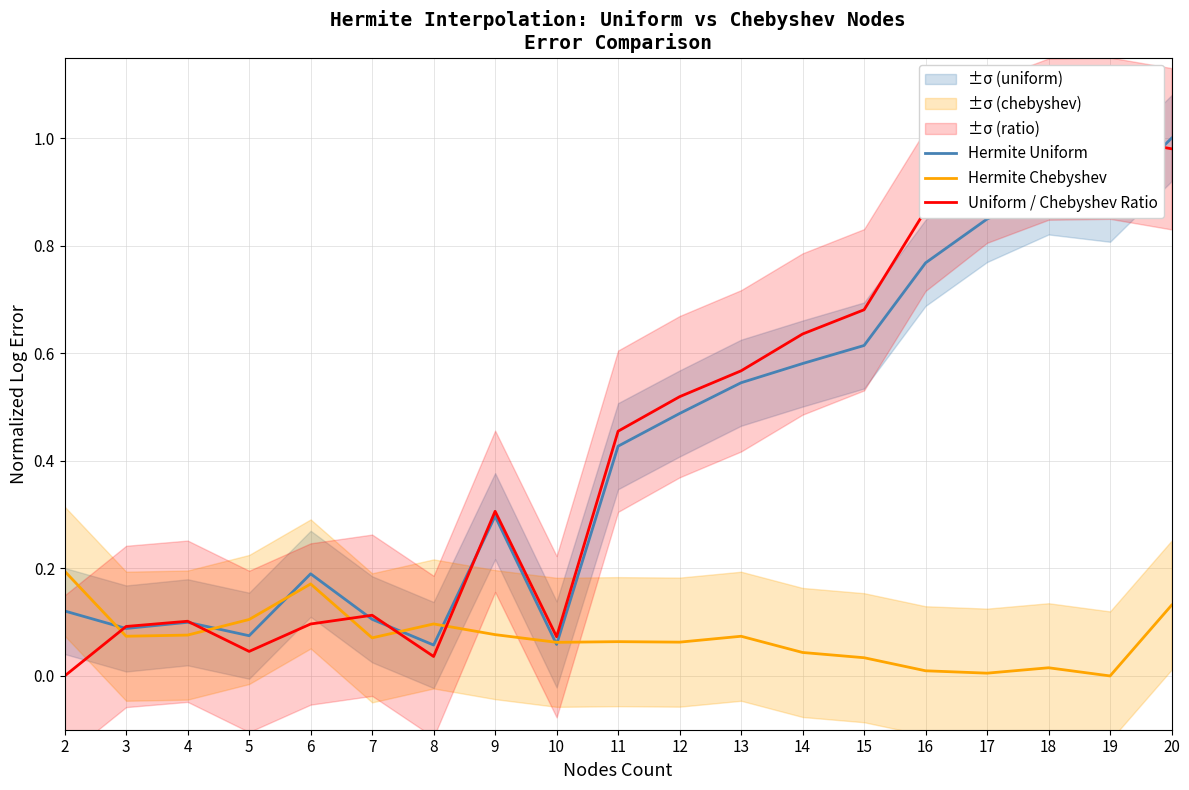

Is the value of Hermite Uniform at 11 greater than the value of Hermite Chebyshev at 20?

Yes